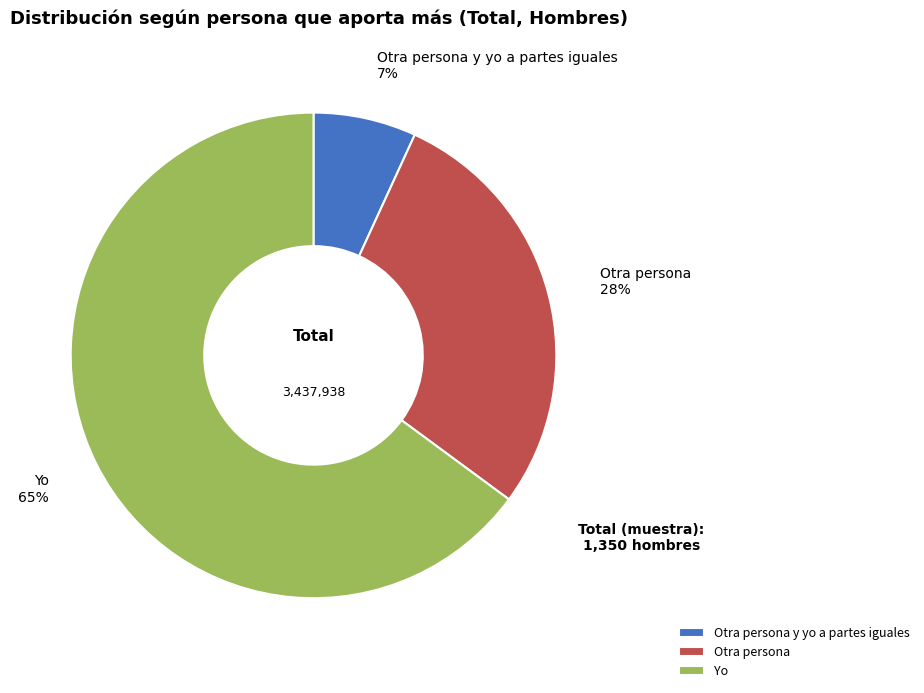

To the nearest percent, what is the average slice percentage?

33%